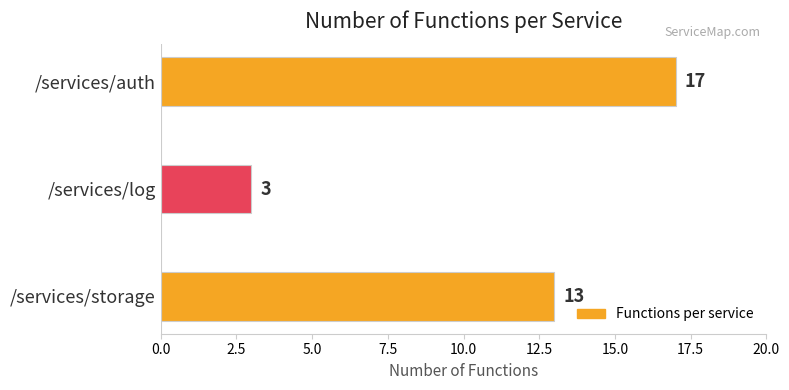

What is the sum of all values?

33